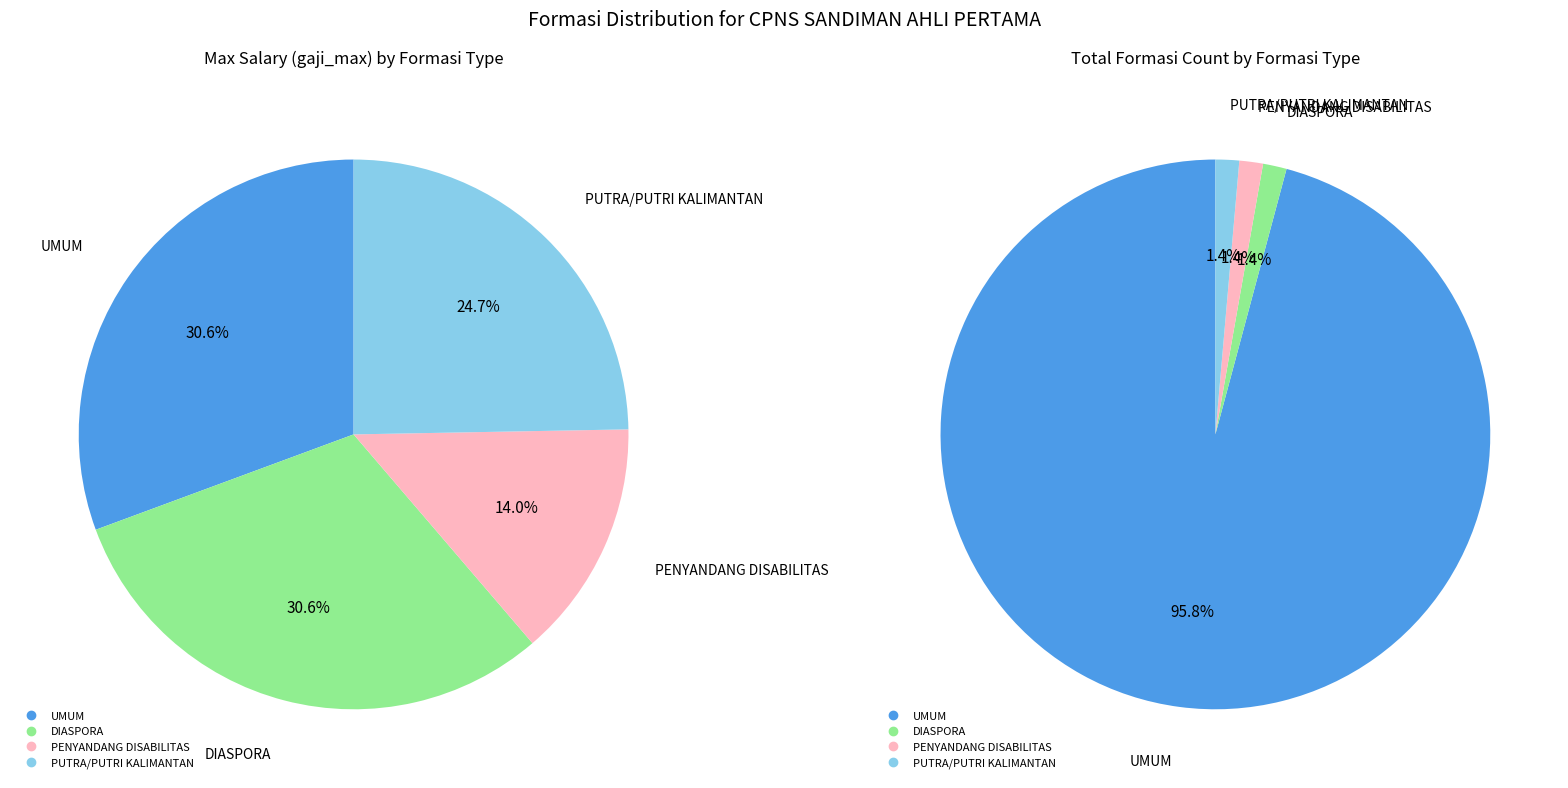

Is it true that DIASPORA is 40% of the pie?

False